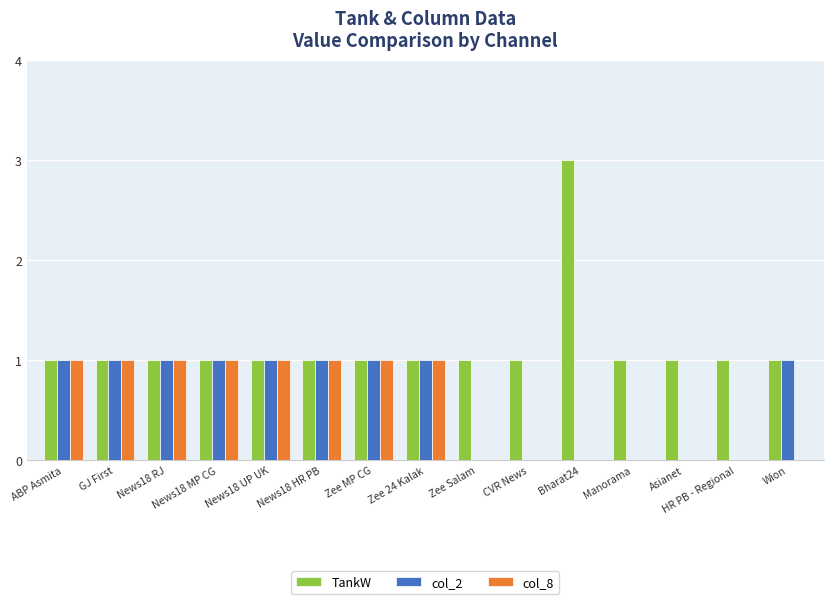

How many data points does each series have?

15